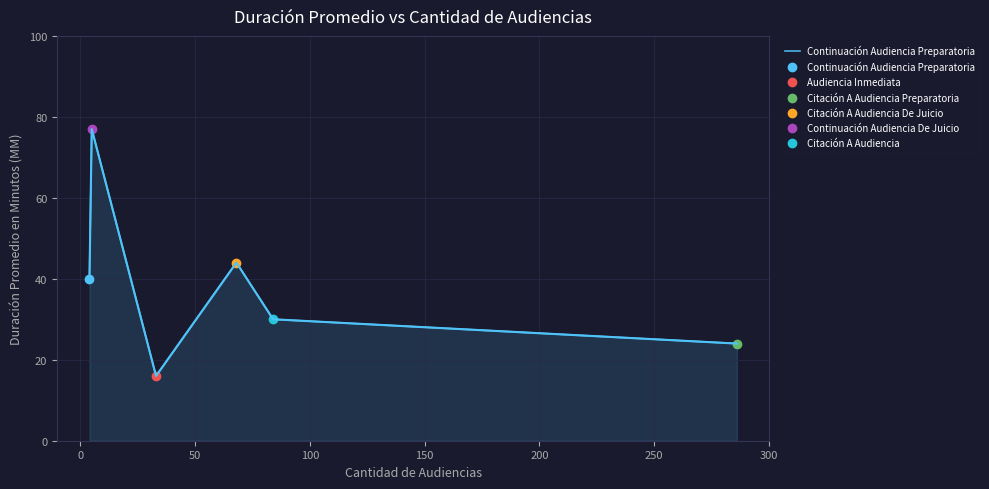

What is the smallest value displayed?

16